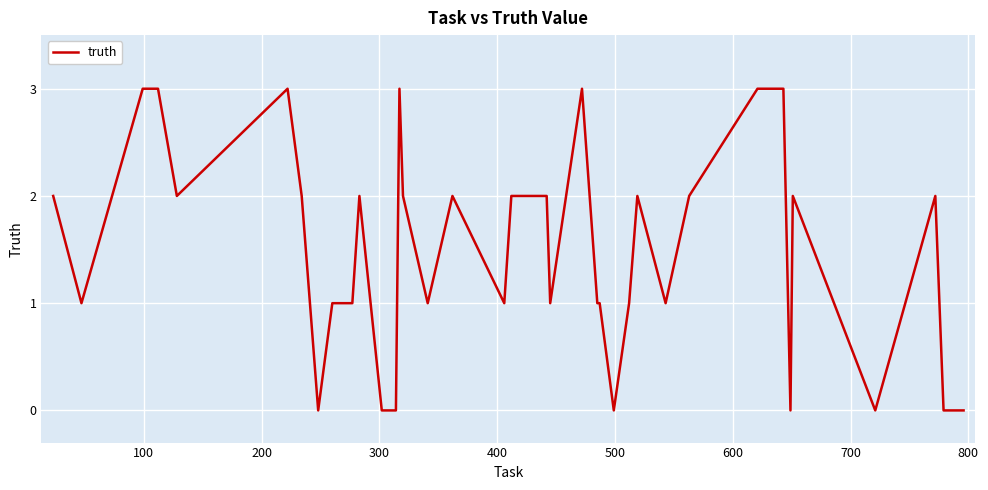

What is the maximum value shown in the chart?

3